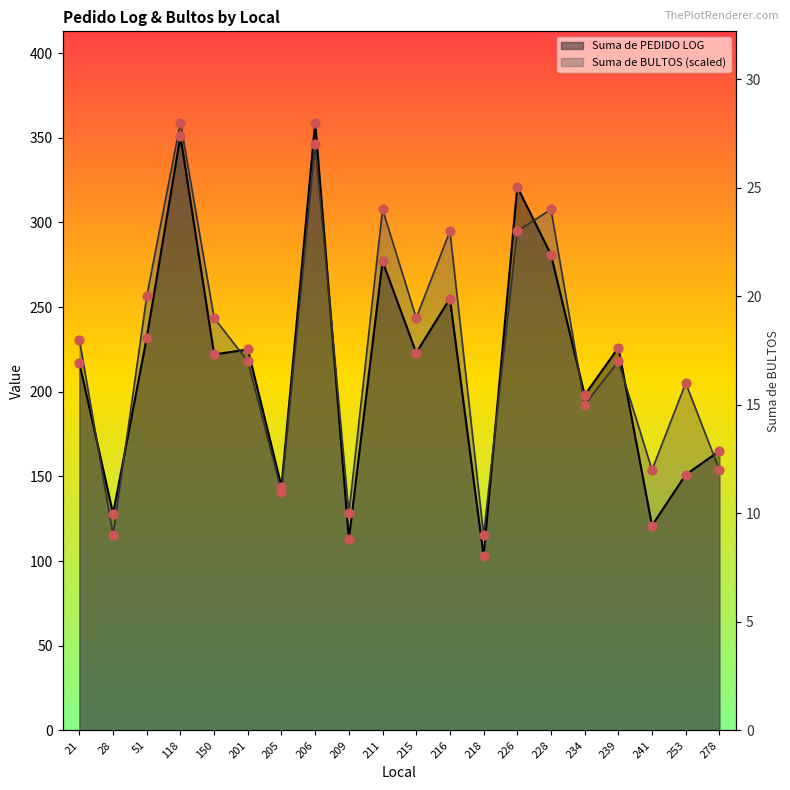

At which category is the sum across all series the highest?

118